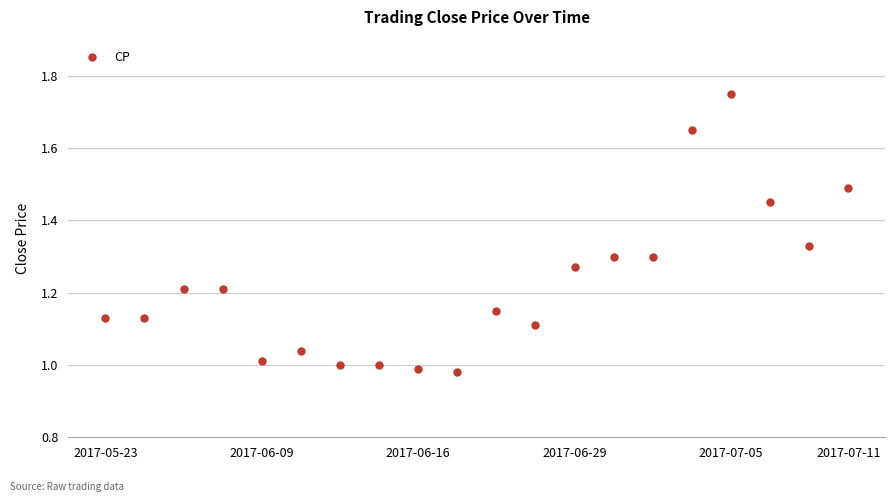

What is the difference between the maximum and minimum values?

0.8